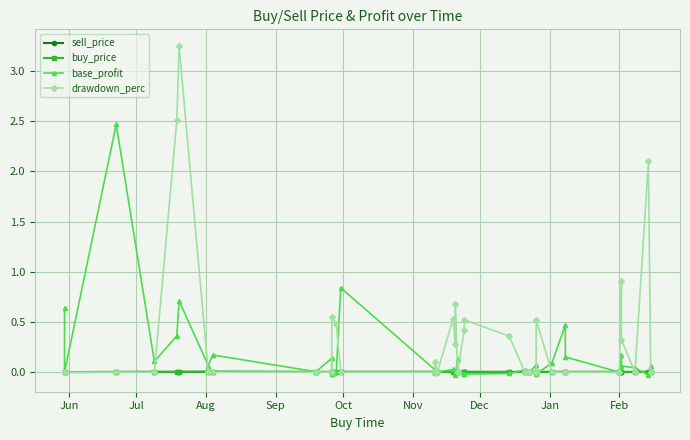

Which series has the largest total across all categories?

drawdown_perc